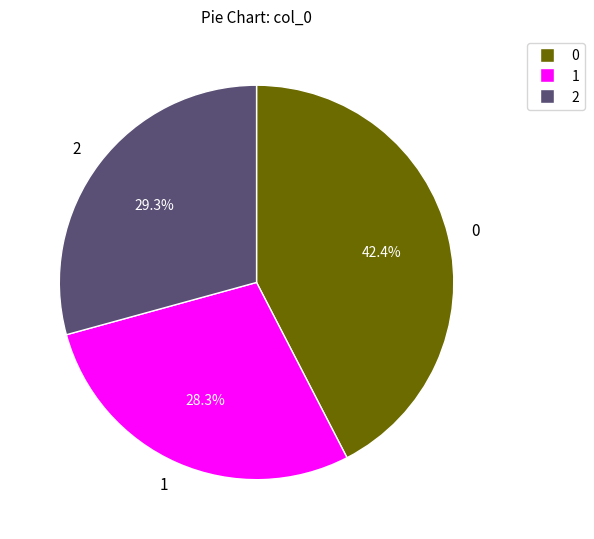

Which category has the biggest portion of the pie?

0